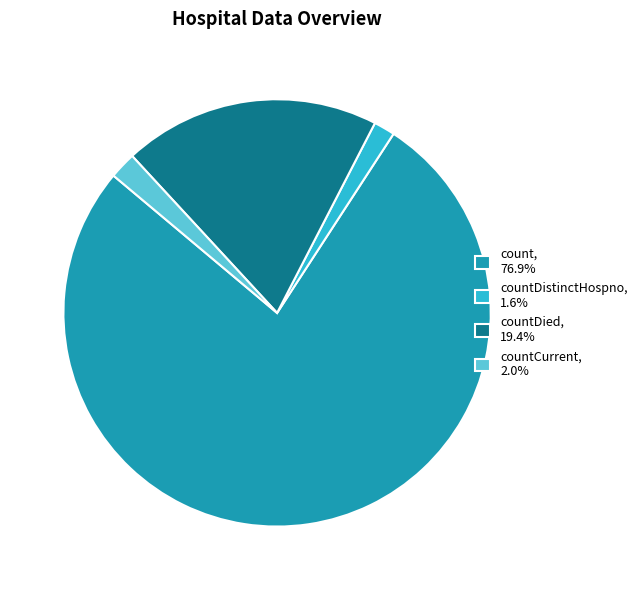

Combined, do countDied, 19.4% and countDistinctHospno, 1.6% account for over 50%?

No